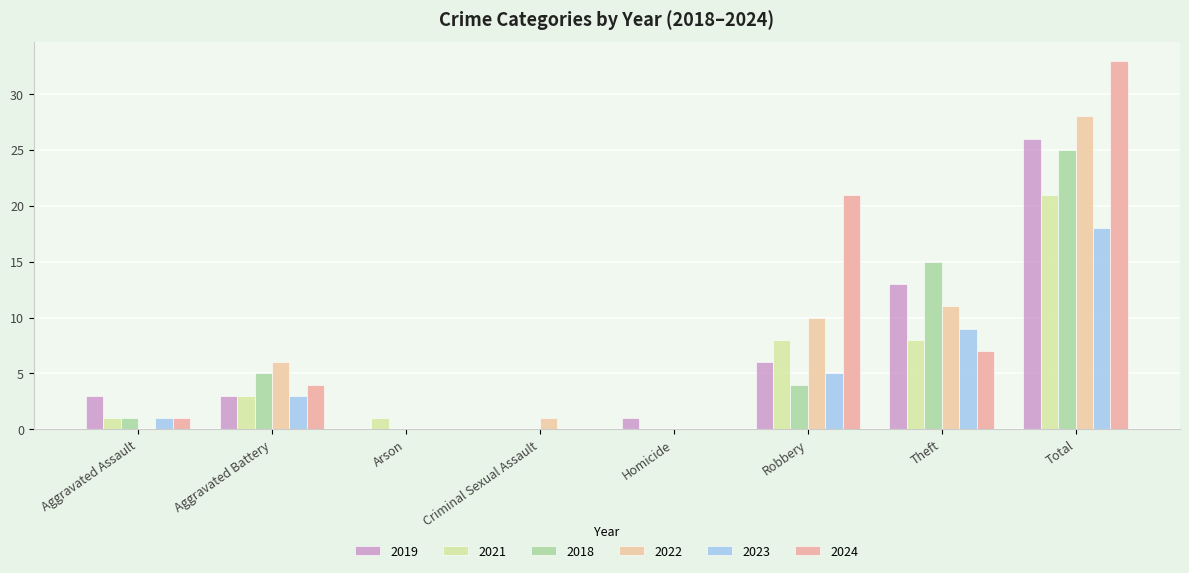

What is the difference between the second highest and minimum values in the 2024 series?

21